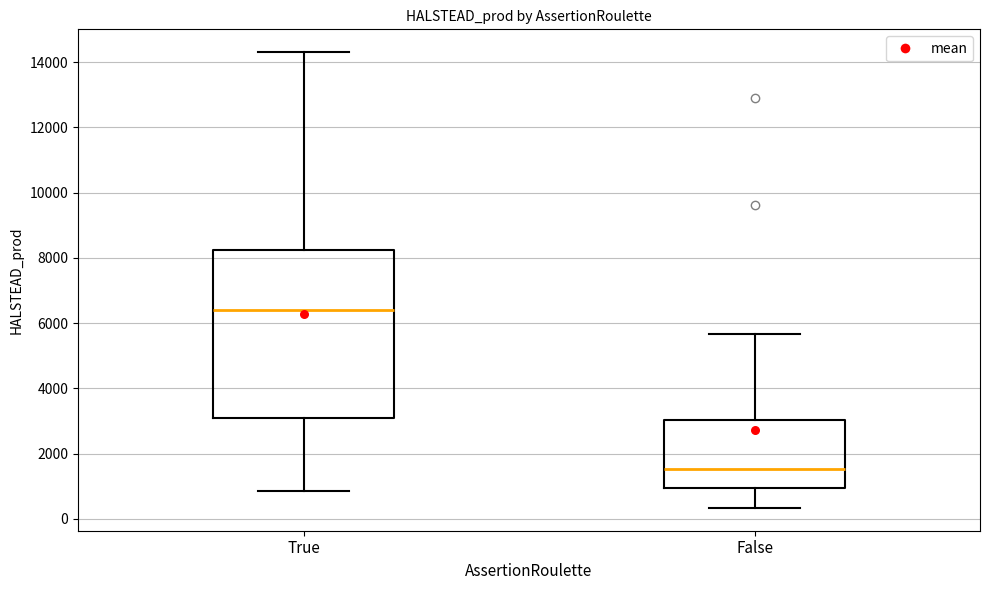

Where does the median line of the box for True sit on the y-axis? The values are not printed on the chart, so give them approximately, as read against the axis.

6400